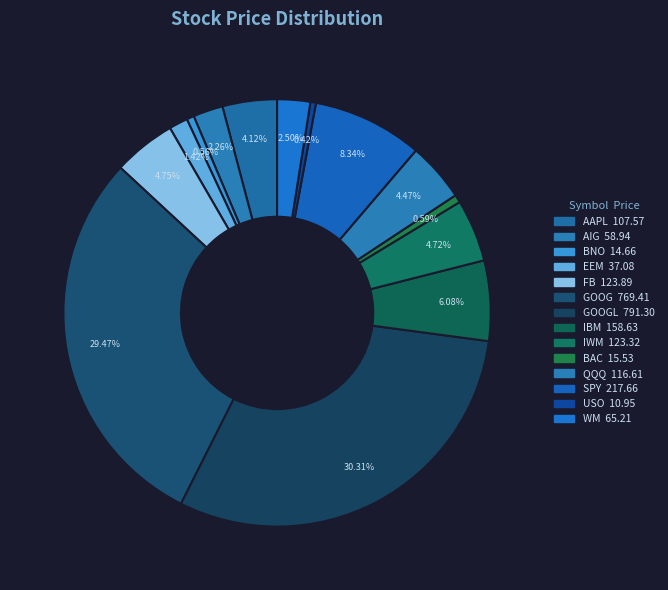

How many segments does this pie chart have?

14